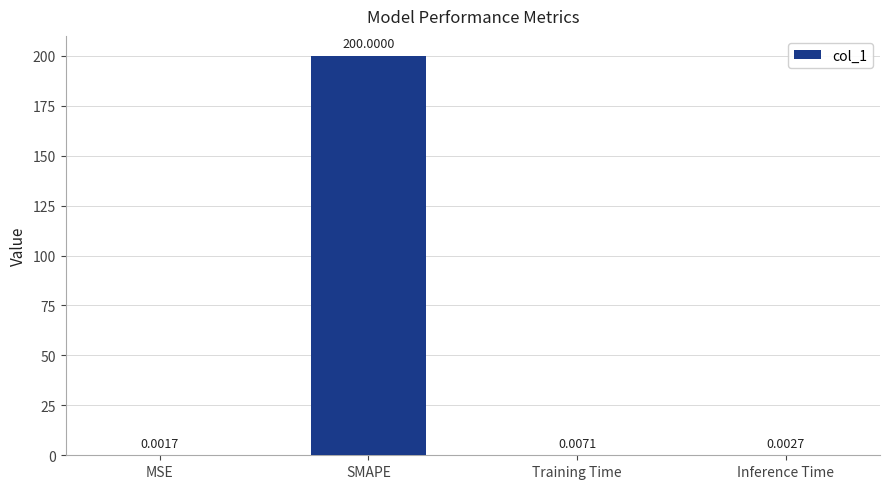

At which category does the chart reach its peak across all series?

SMAPE